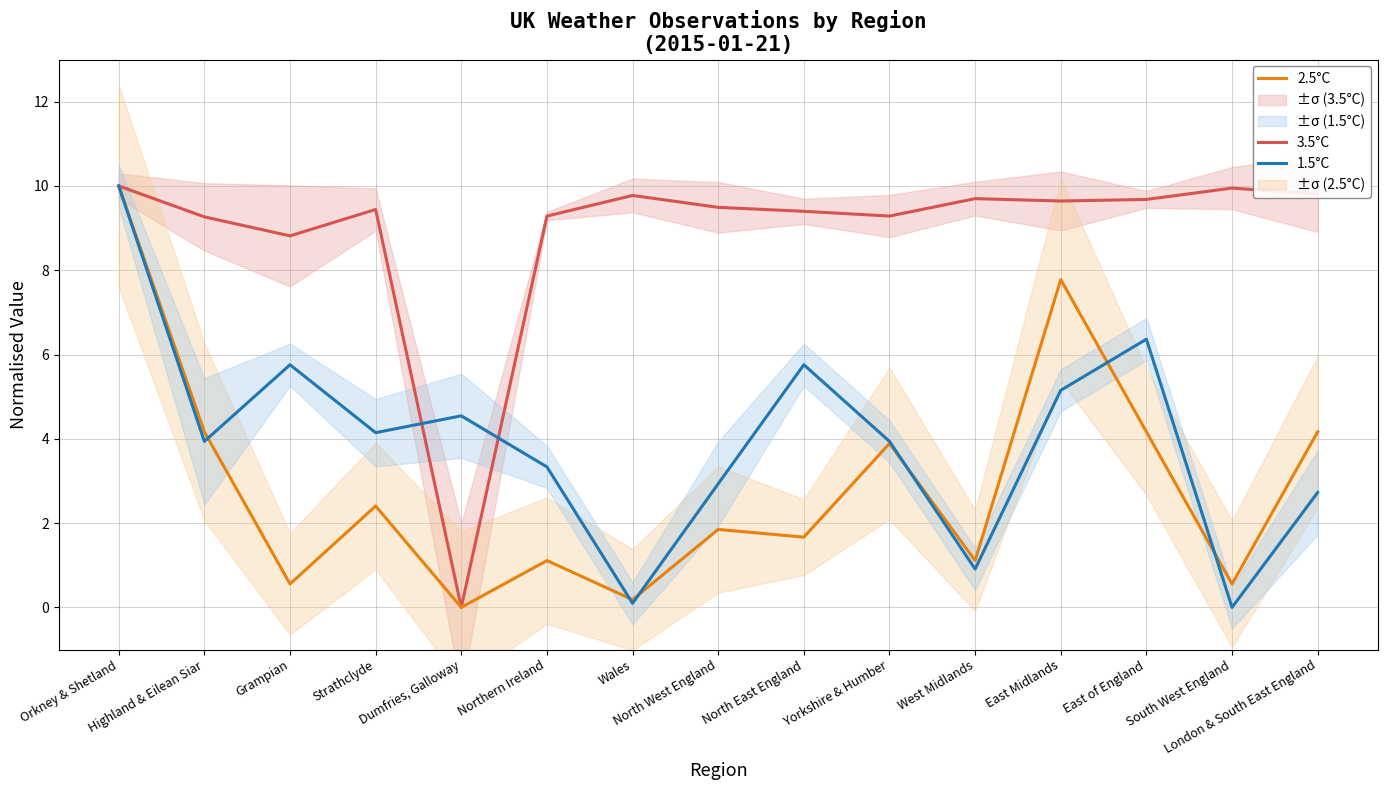

How many intersections are there between 2.5°C and 1.5°C?

6